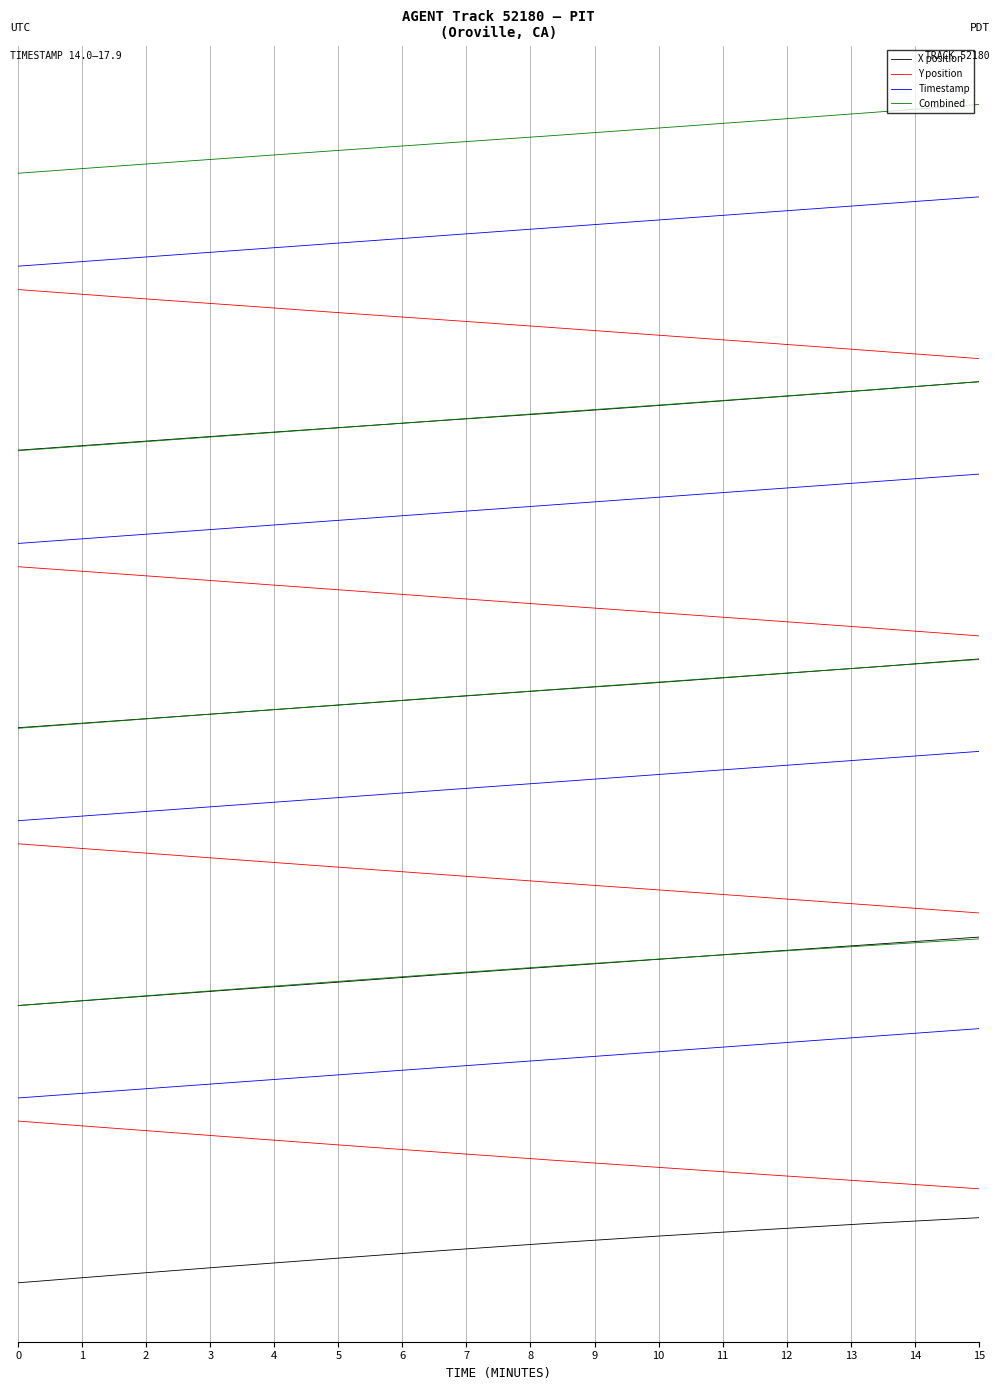

True or false: Timestamp and Y position cross at least once.

False